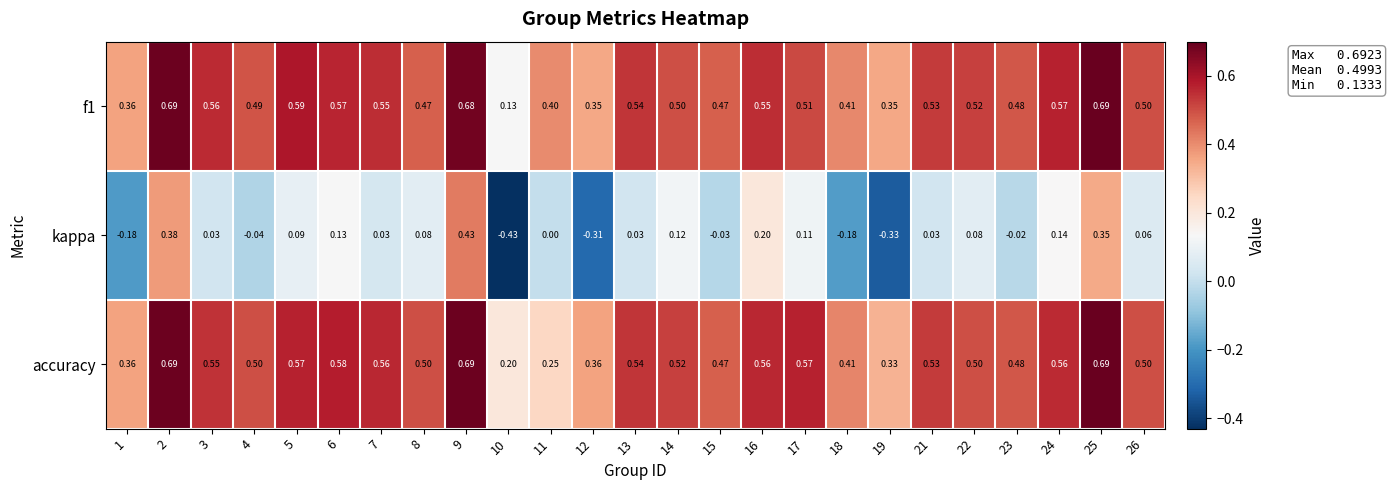

Which series has the largest total across all categories?

accuracy